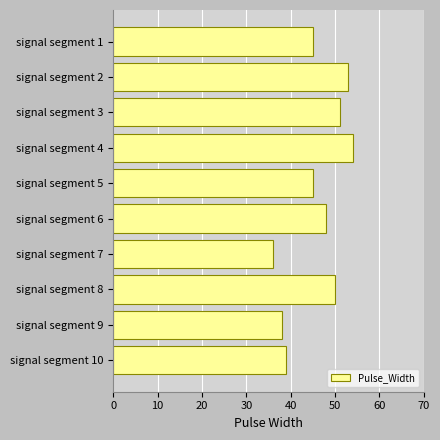

Read the value at signal segment 10, to the nearest 5.

40